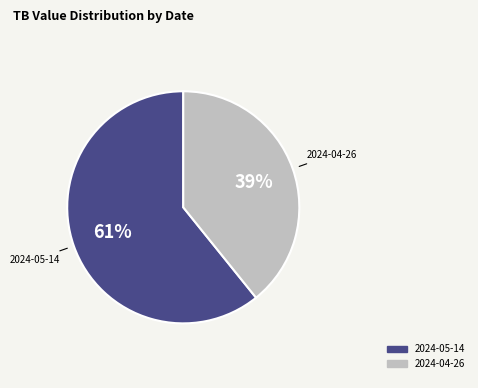

Is it true that 2024-04-26 is 39% of the pie?

True